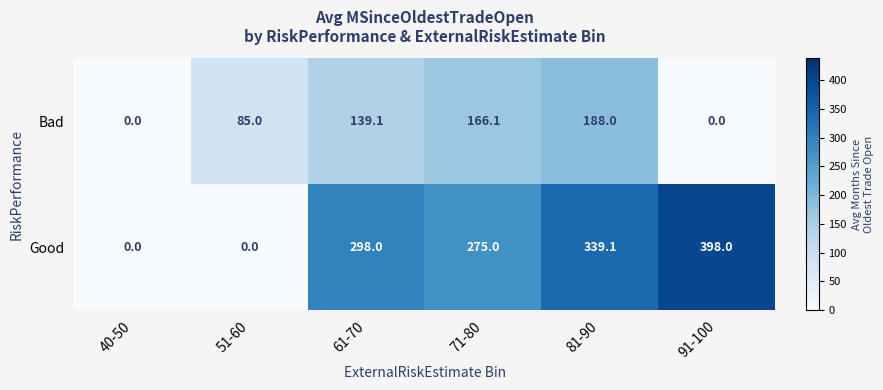

What is the difference between the maximum and minimum values in the Bad series?

188.0